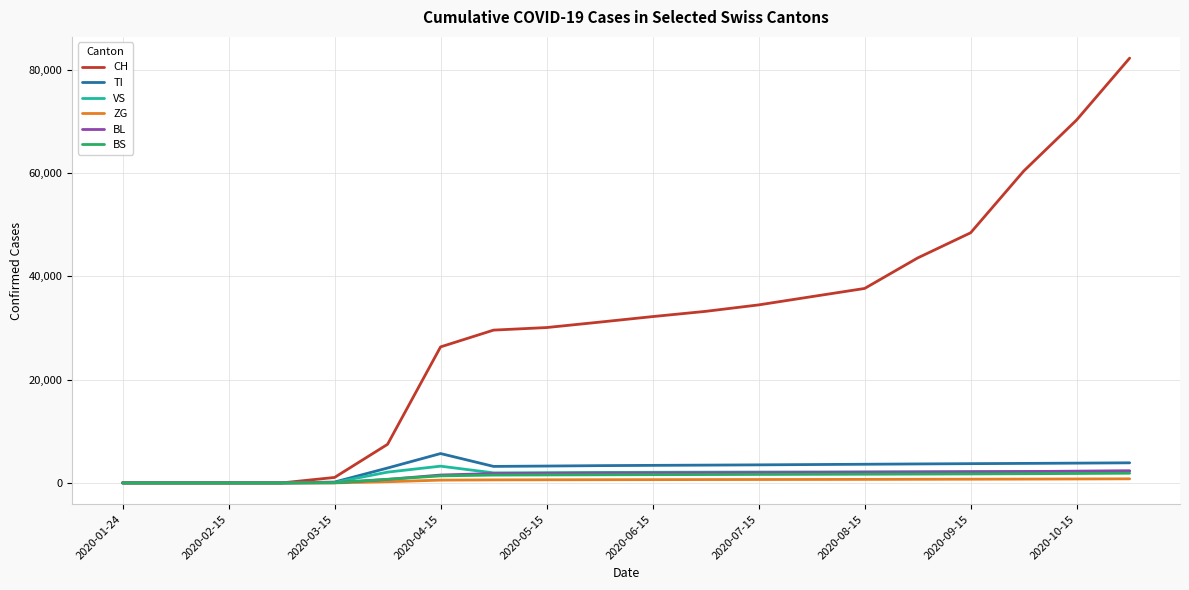

Which series has the largest total across all categories?

CH